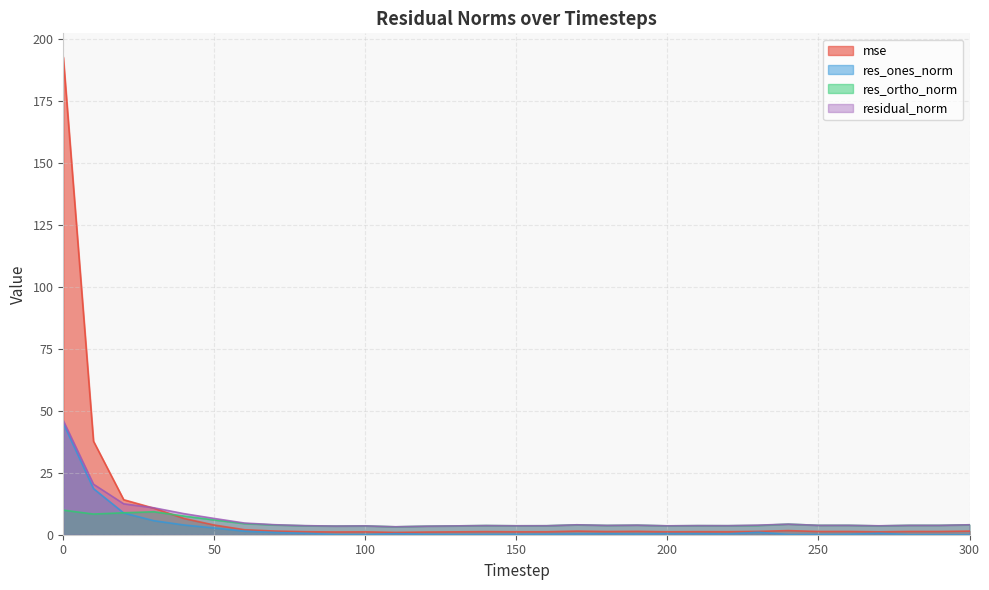

Which series has the widest spread of values?

mse